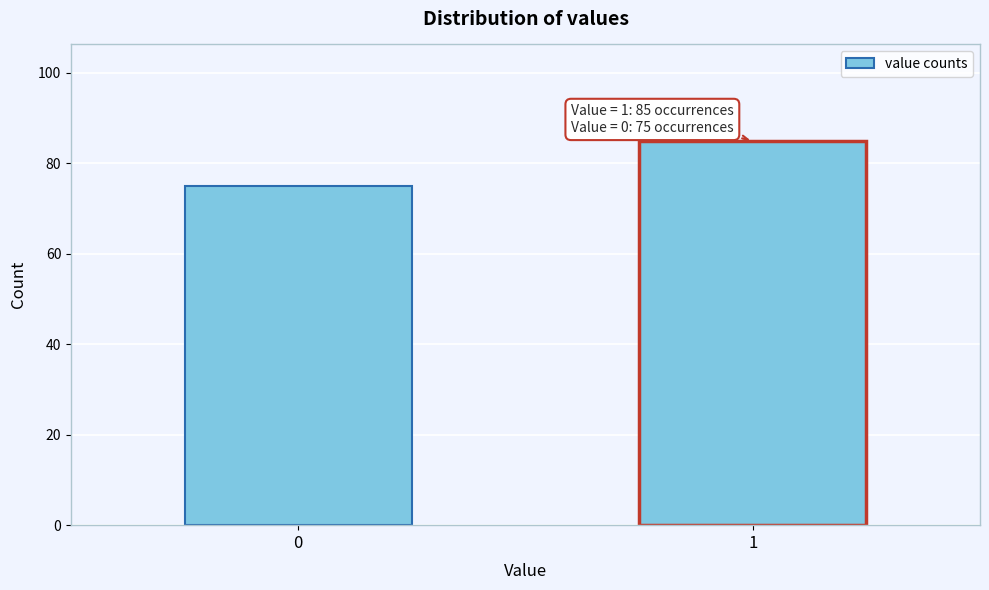

Reading left to right, what are all the values shown in this chart?

75	85